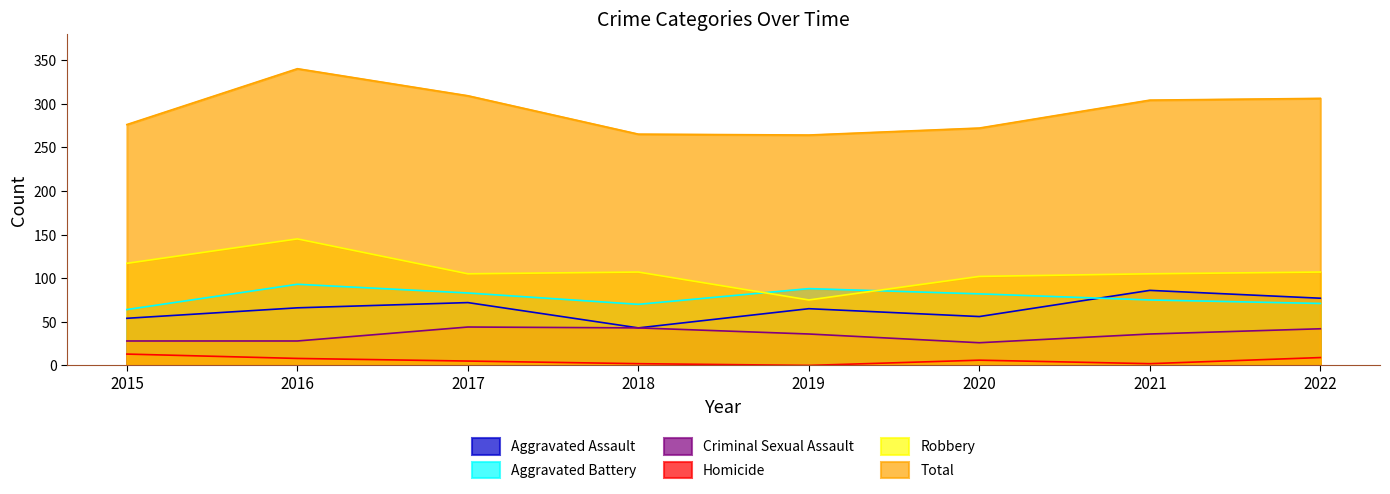

Does the chart have visible grid lines?

No